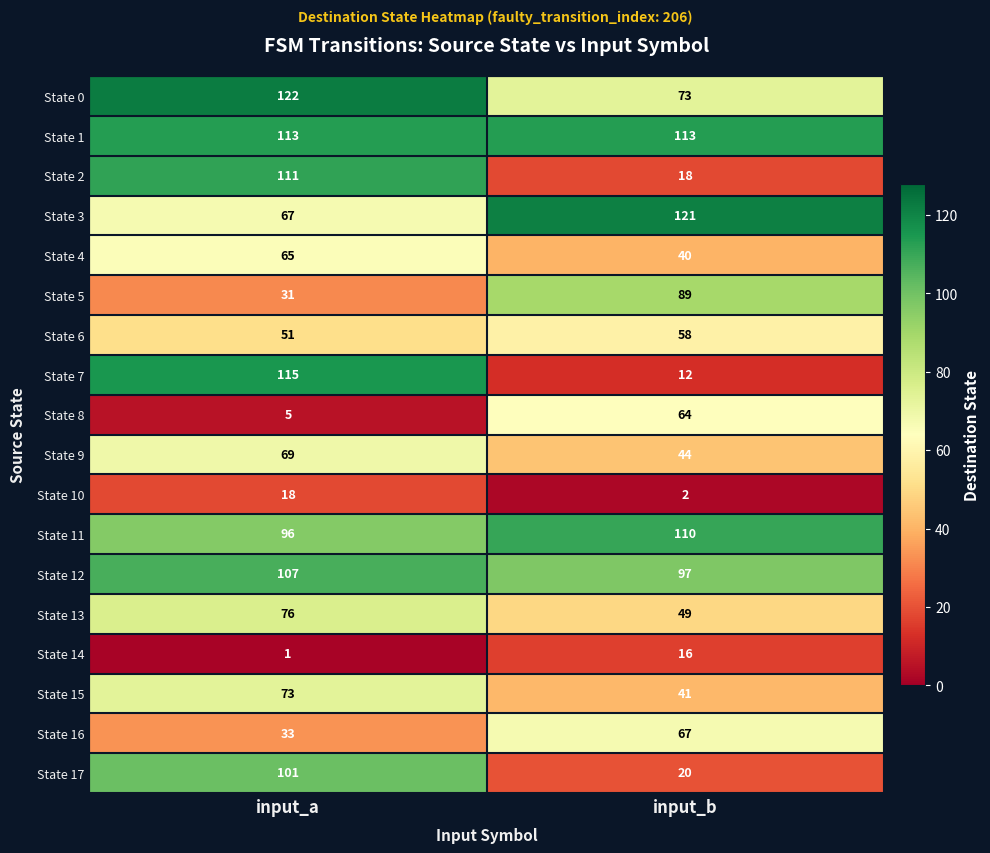

At which label is State 5 closest to 60?

input_a